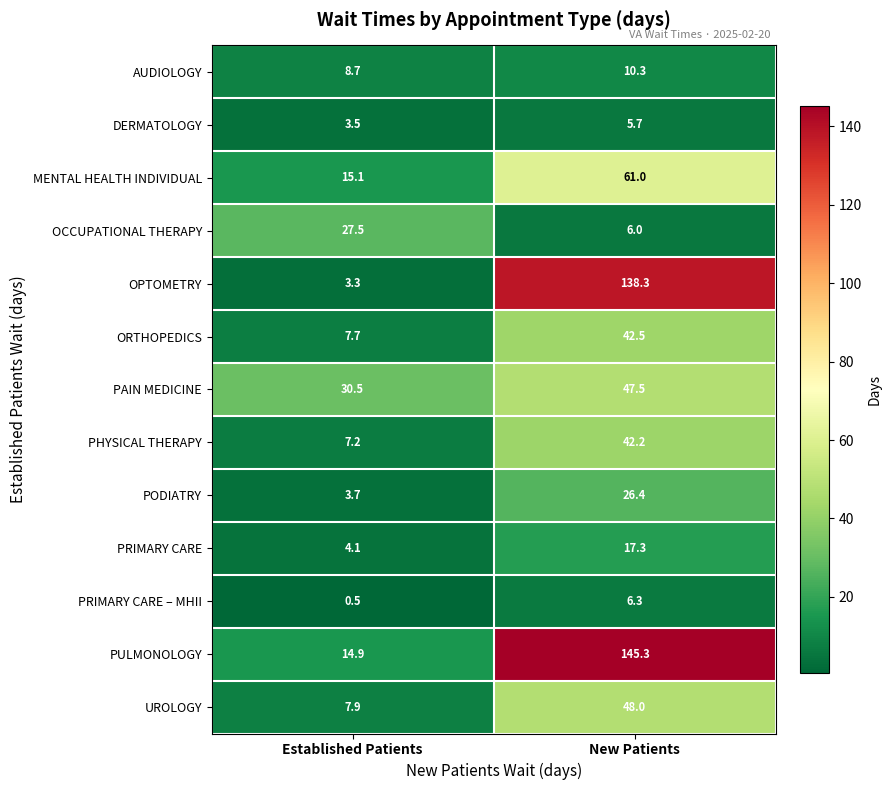

Is the value of PRIMARY CARE – MHII at Established Patients greater than the value of PRIMARY CARE at New Patients?

No